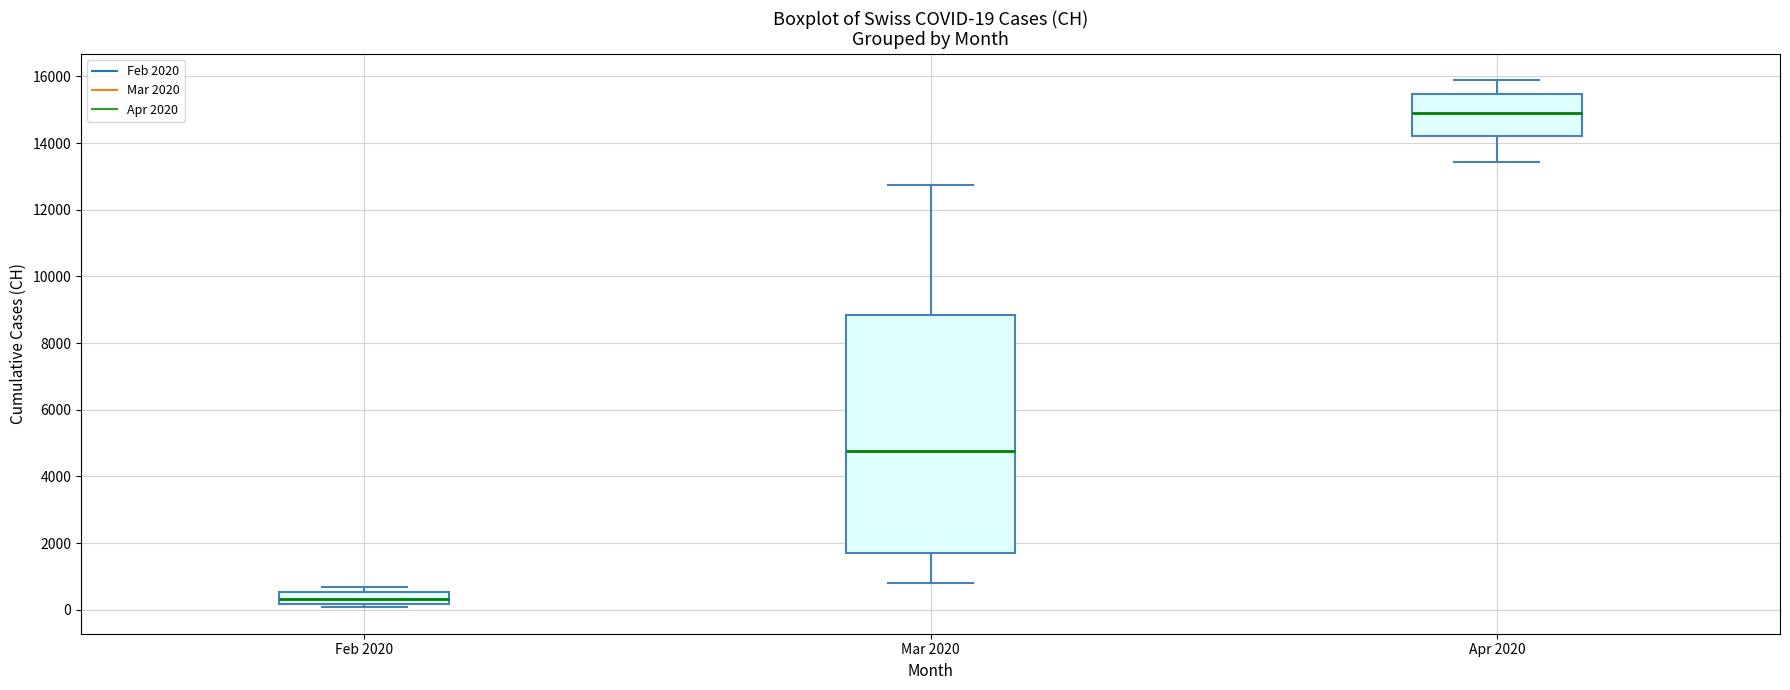

Which box's median line is the highest?

Apr 2020